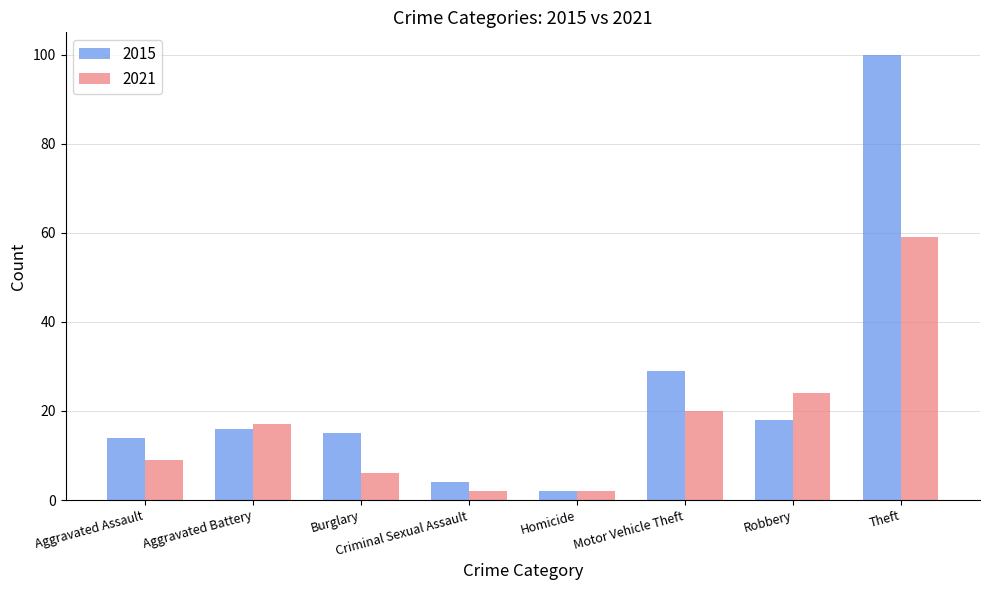

Does the chart contain stacked bars?

No